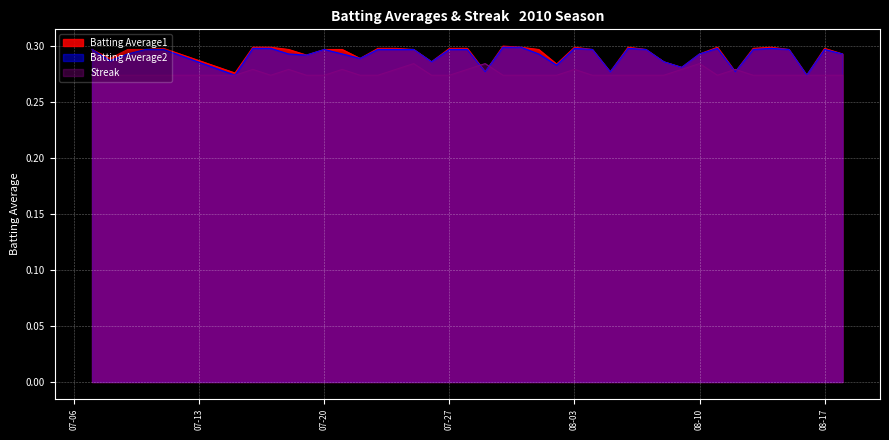

True or false: Batting Average1 and Batting Average2 intersect in this chart.

False